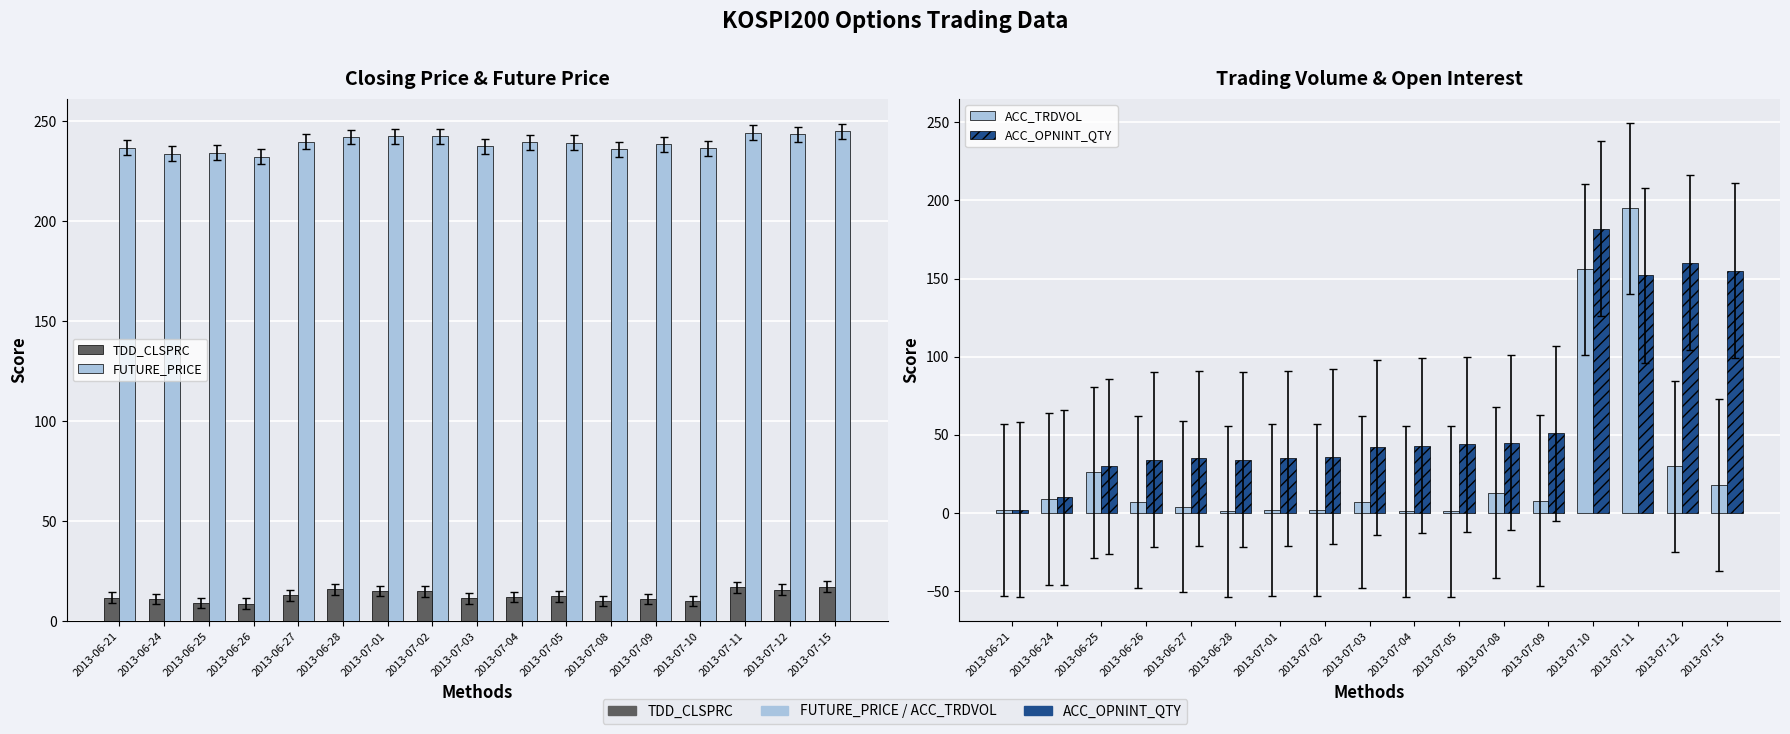

Between 2013-07-15 and 2013-06-24, which is larger?

2013-07-15